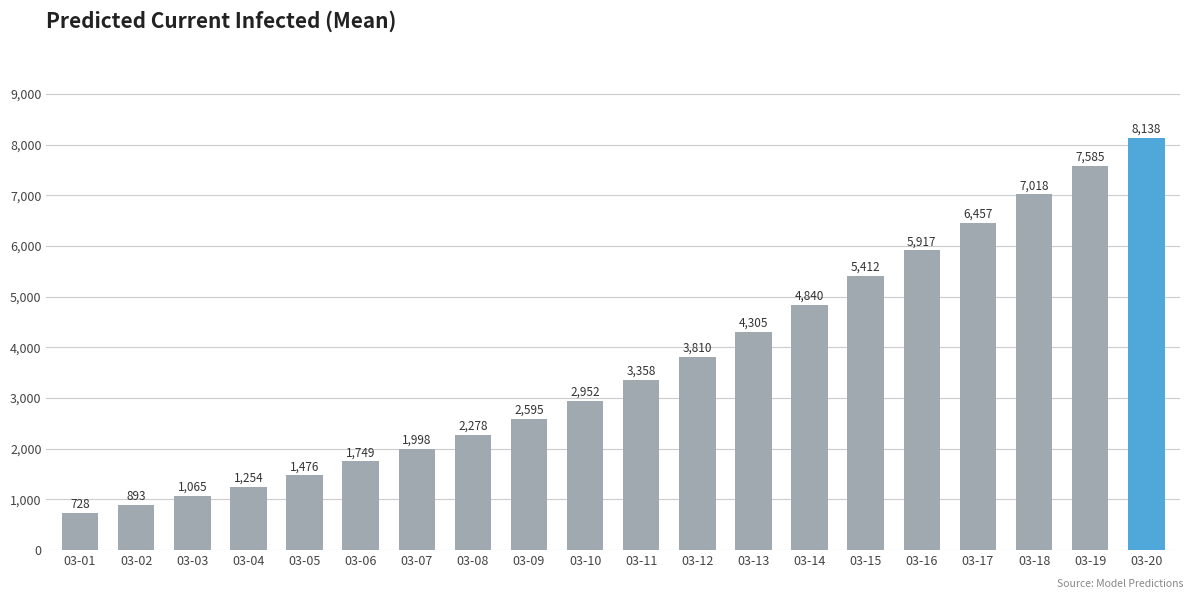

Reading left to right, what are all the values shown in this chart?

728	893	1065	1254	1476	1749	1998	2278	2595	2952	3358	3810	4305	4840	5412	5917	6457	7018	7585	8138